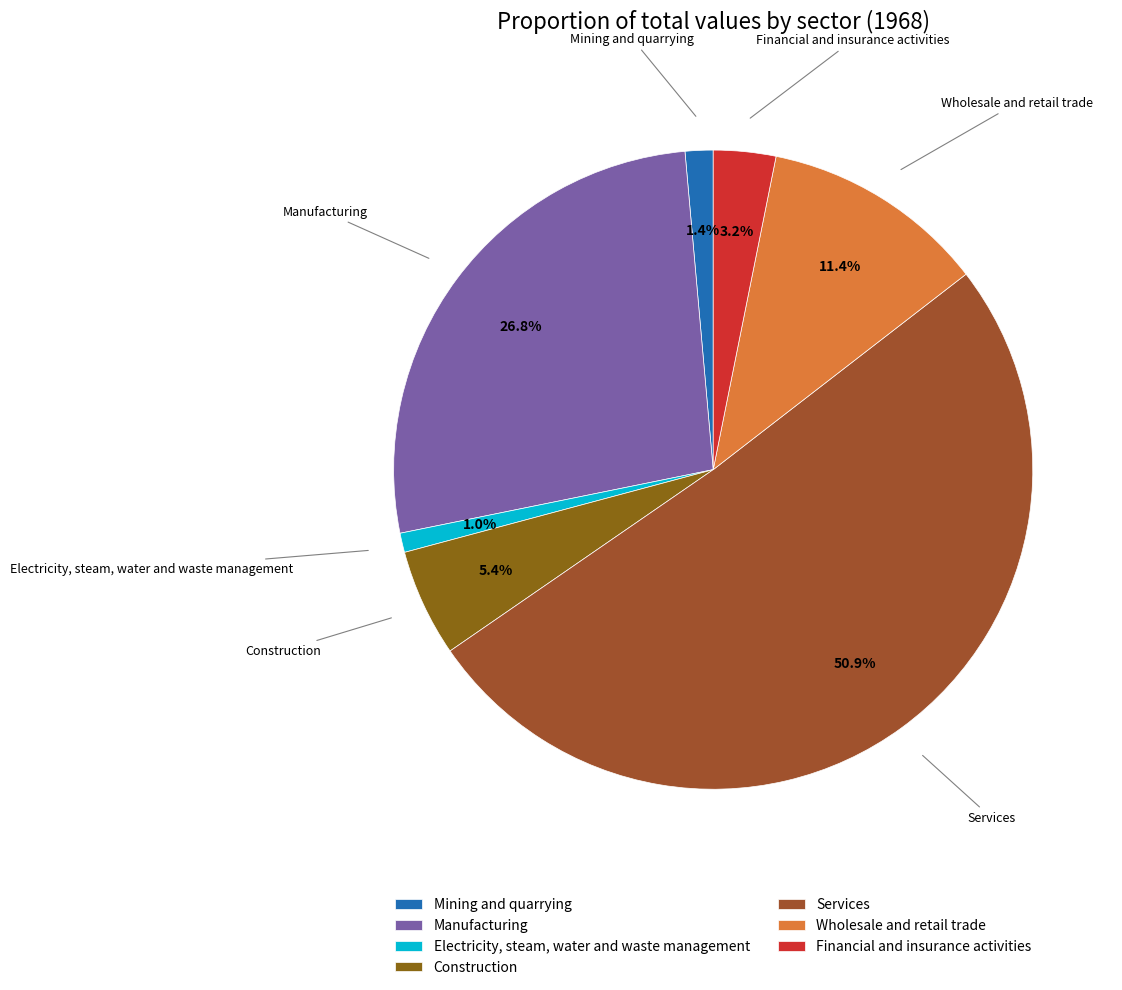

What portion of the pie excludes Electricity, steam, water and waste management?

99.0%